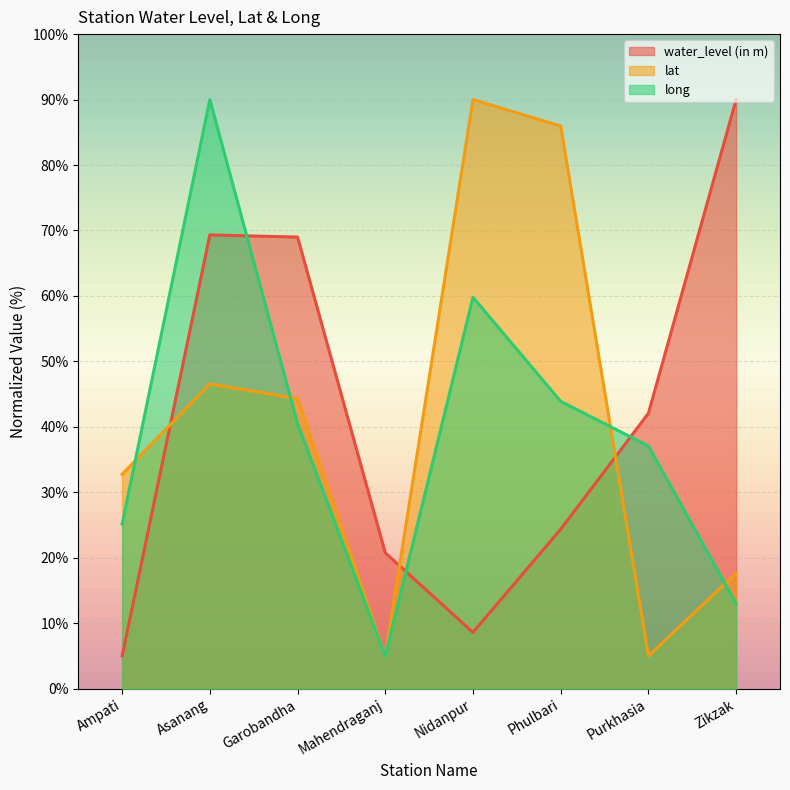

What is the difference between the second highest and minimum values in the long series?

54.8